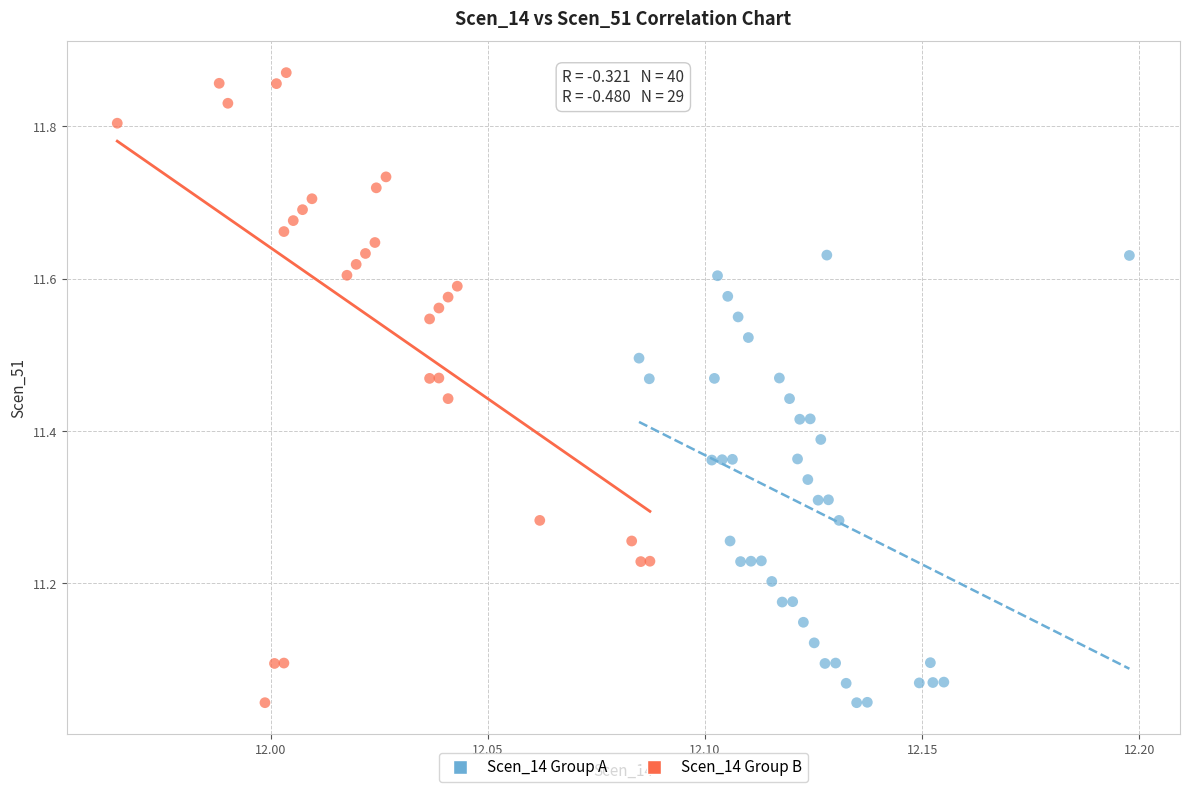

Which series contains the highest Y value?

Scen_14 Group B